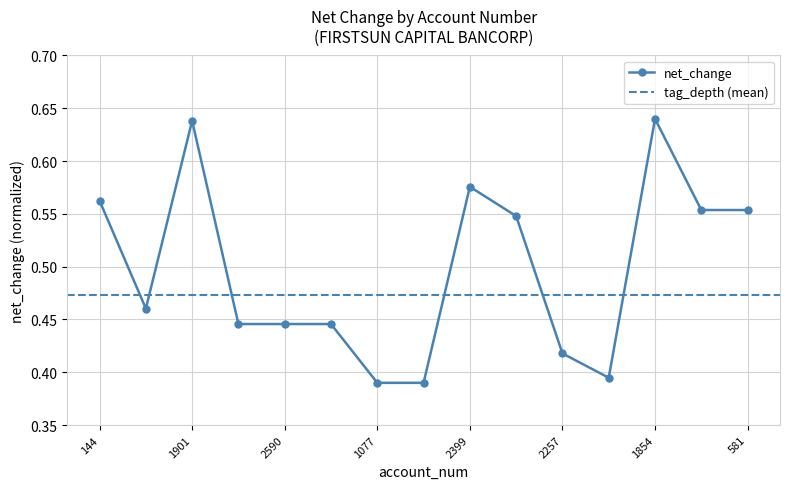

Rank the categories by value from lowest to highest.

1077, 1820, 2149, 2257, 2903, 2590, 1912, 3809, 819, 456, 581, 144, 2399, 1901, 1854